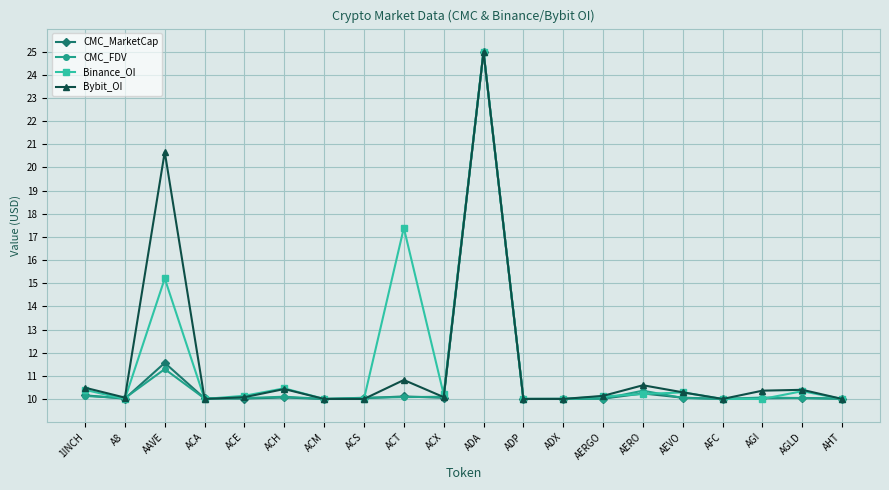

What is the difference between the highest and lowest values at AGLD?

0.4